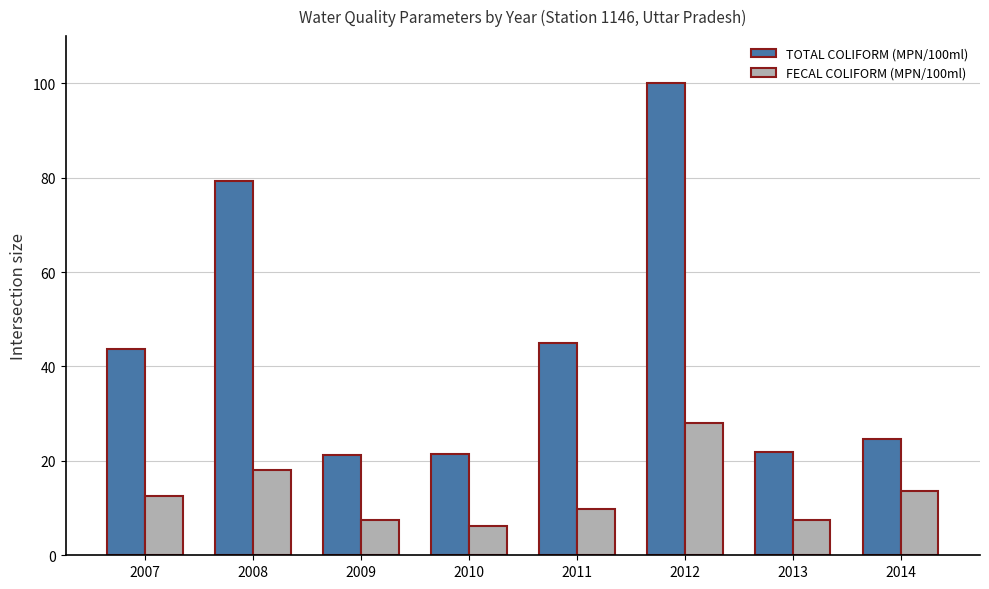

Read the TOTAL COLIFORM (MPN/100ml) value at 2011.

44.9